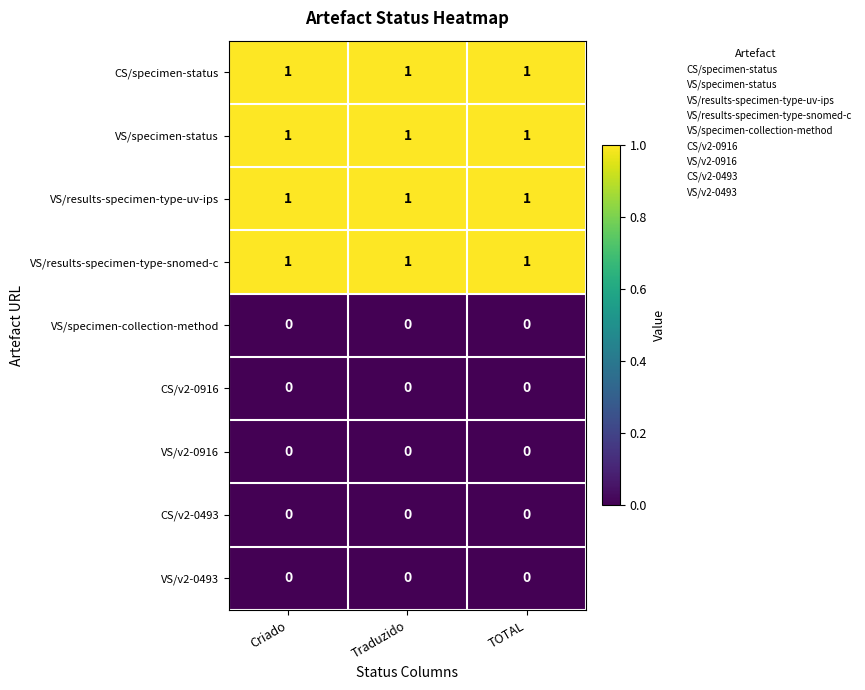

At how many categories does at least one series exceed 0?

3